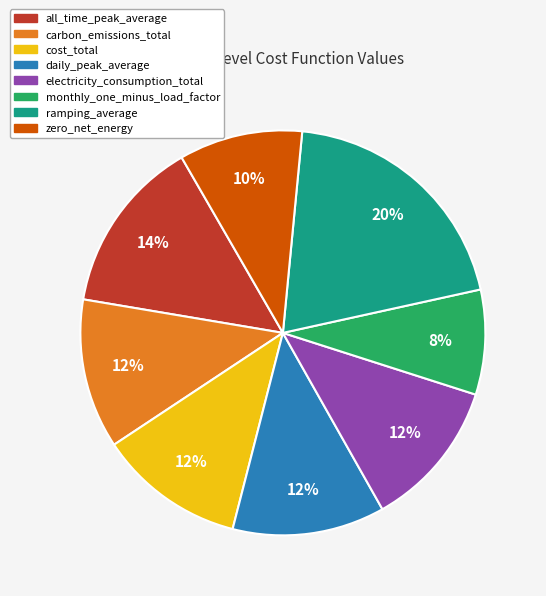

Does any single category account for the majority?

No